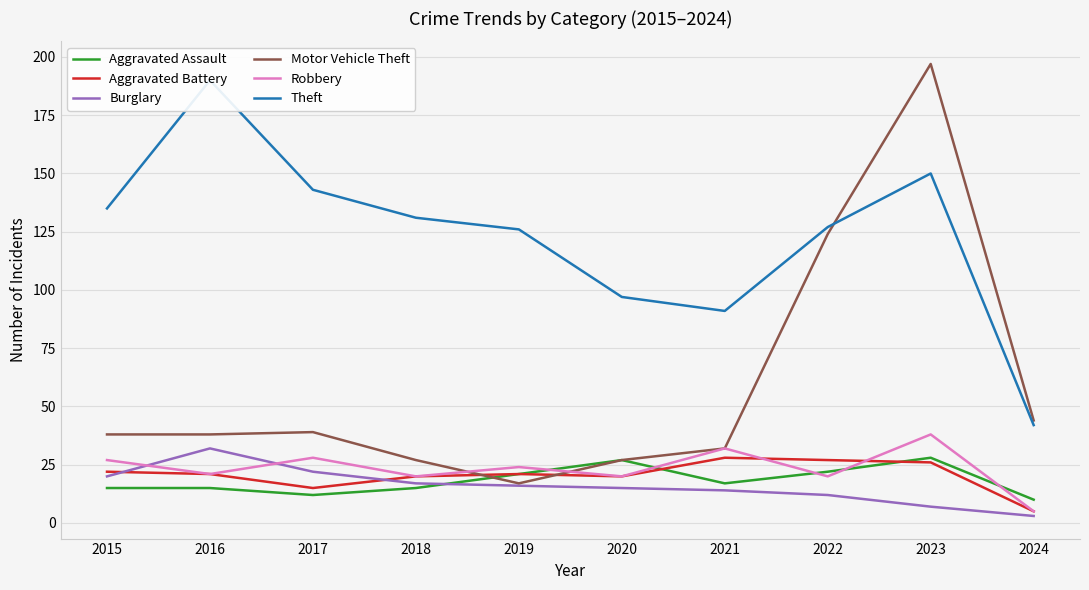

How many lines are shown in the chart?

6